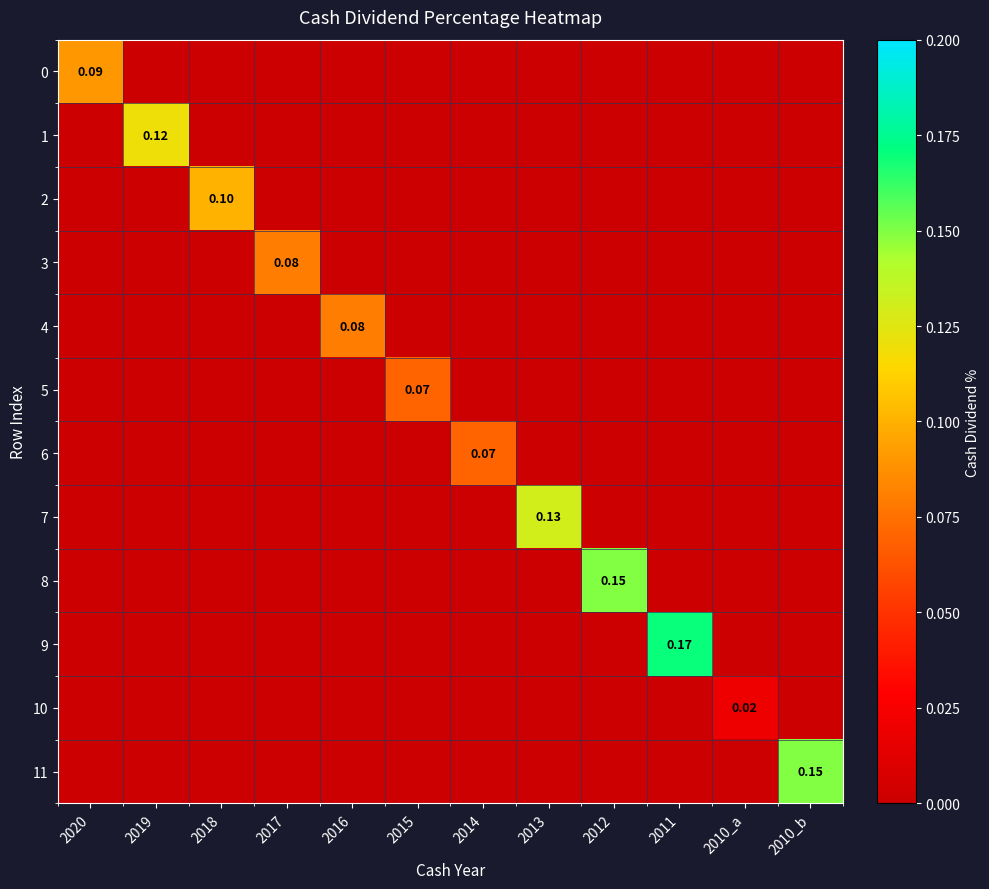

How many 2 values are between 0 and 1?

12